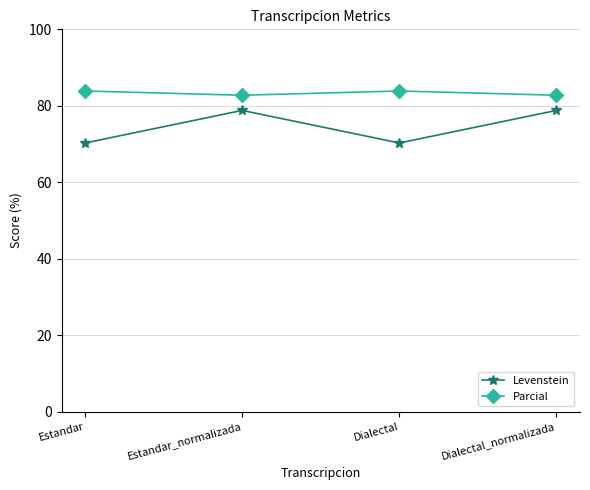

What is the minimum value shown in the chart?

70.3